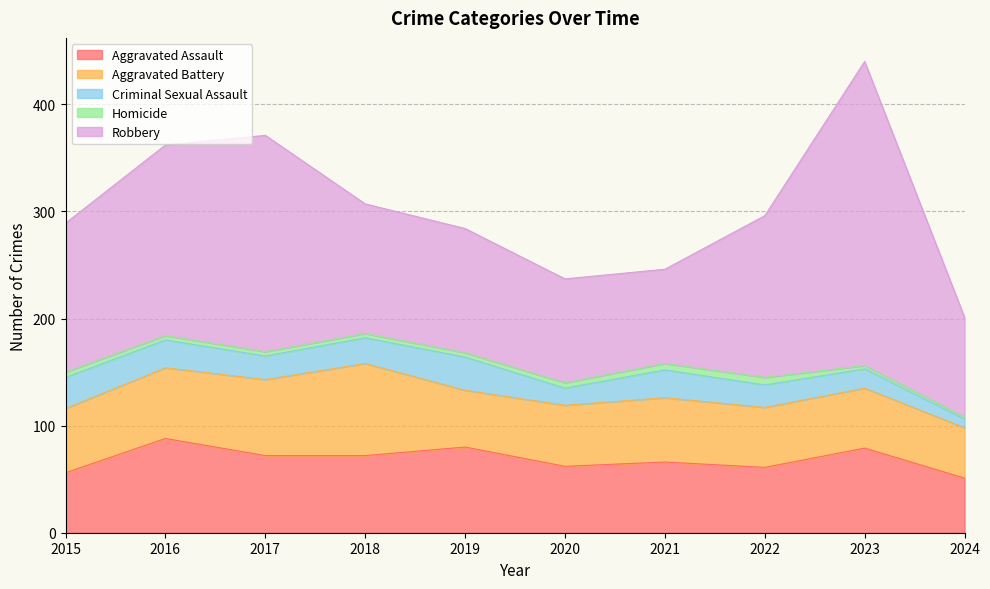

List the labels in order of Aggravated Battery value, smallest first.

2024, 2019, 2022, 2023, 2020, 2015, 2021, 2016, 2017, 2018